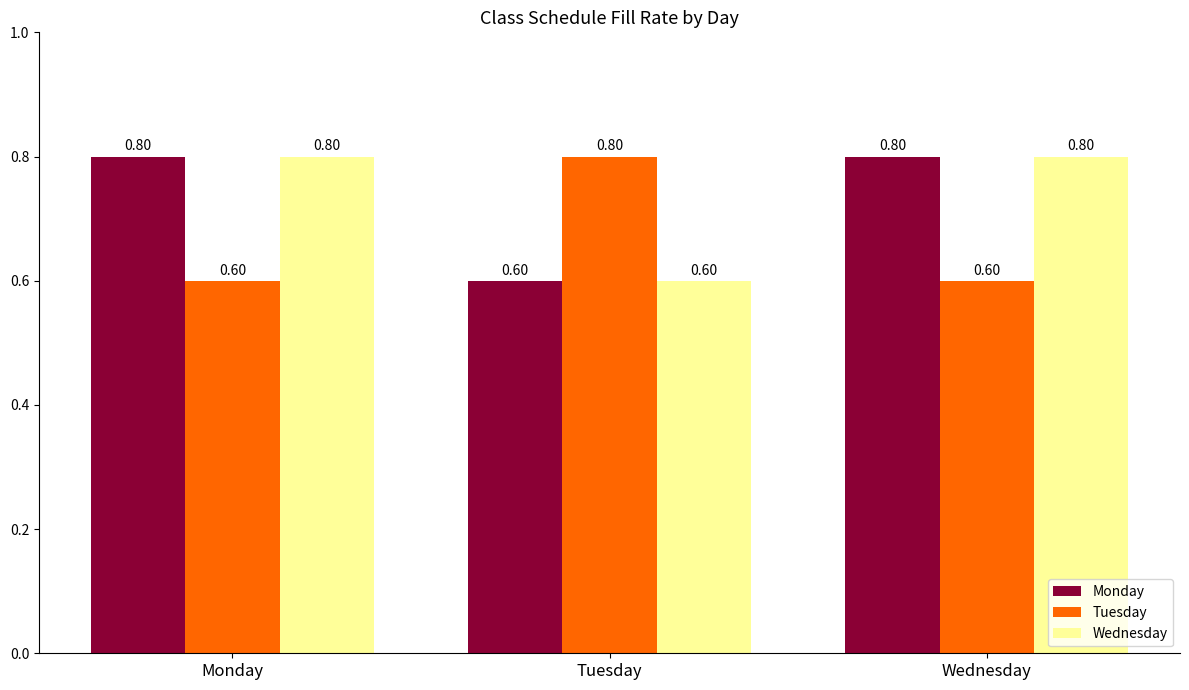

Which category has the lowest value in the Monday series?

Tuesday